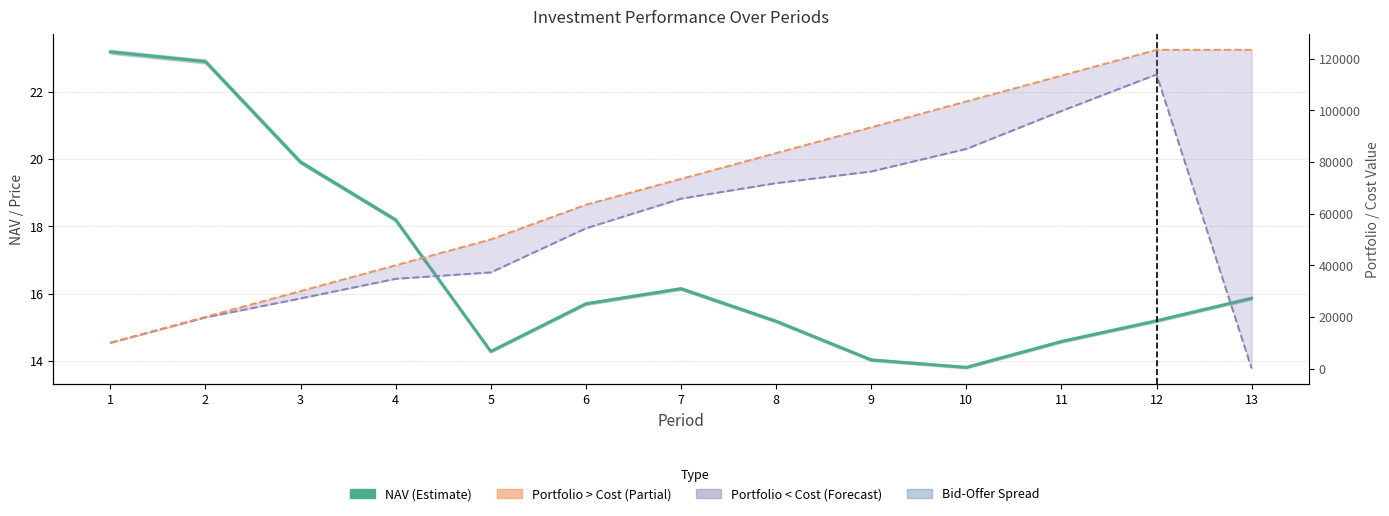

How many lines are shown in the chart?

3